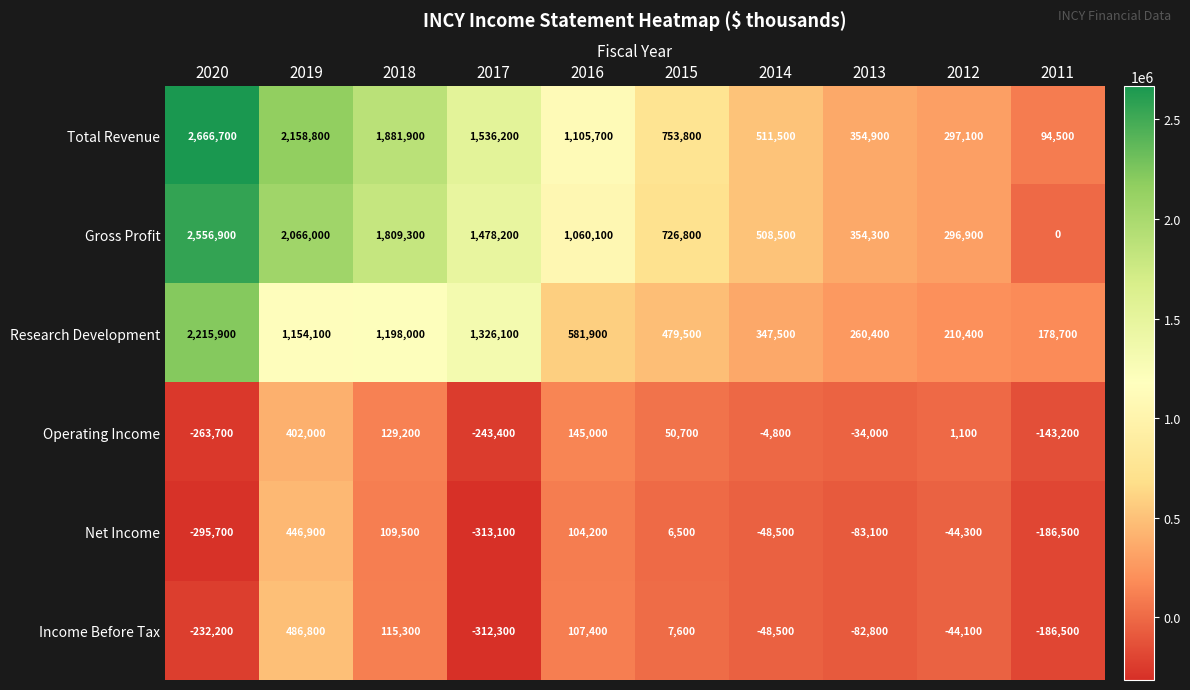

Rank the series by their maximum value, from lowest to highest.

Operating Income, Net Income, Income Before Tax, Research Development, Gross Profit, Total Revenue